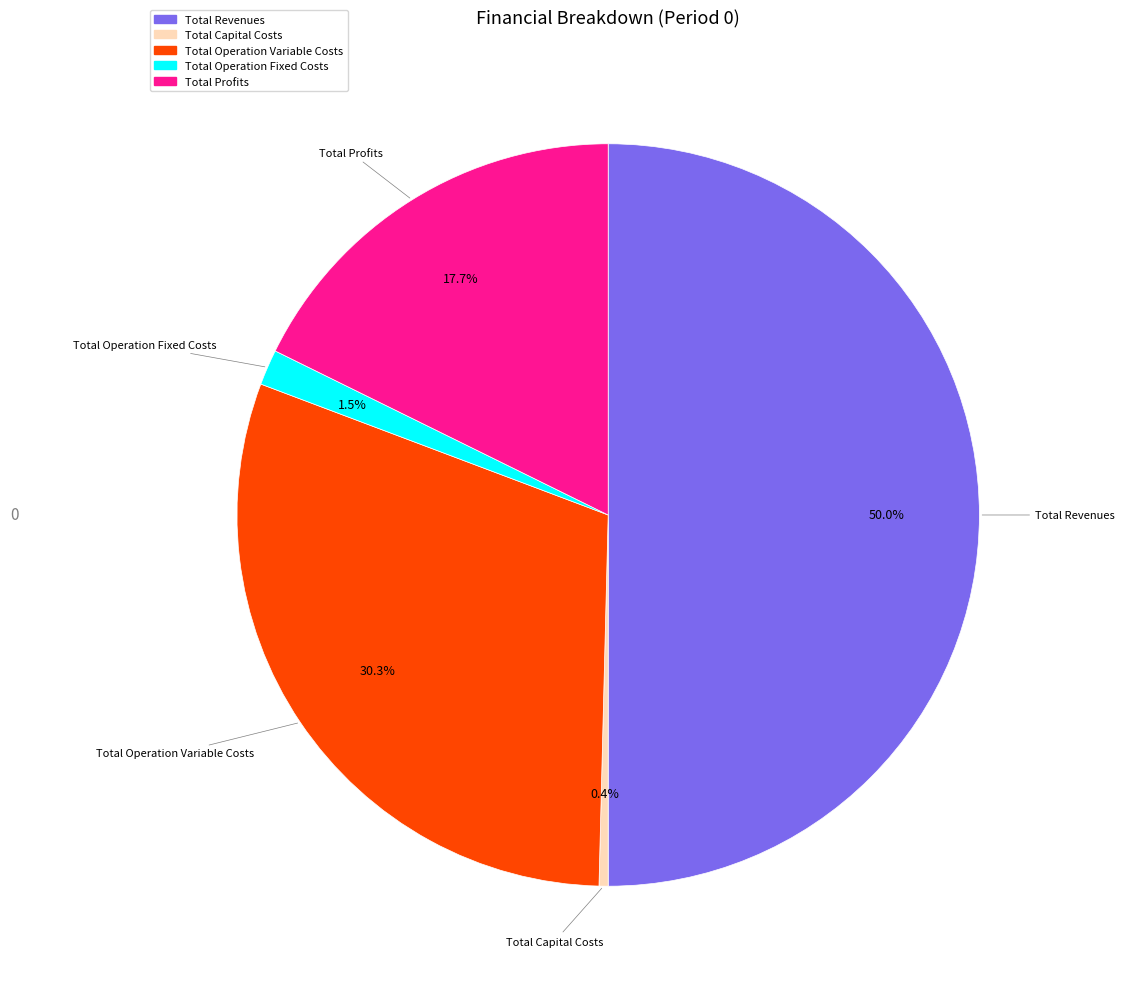

Which slice is the smallest?

Total Capital Costs